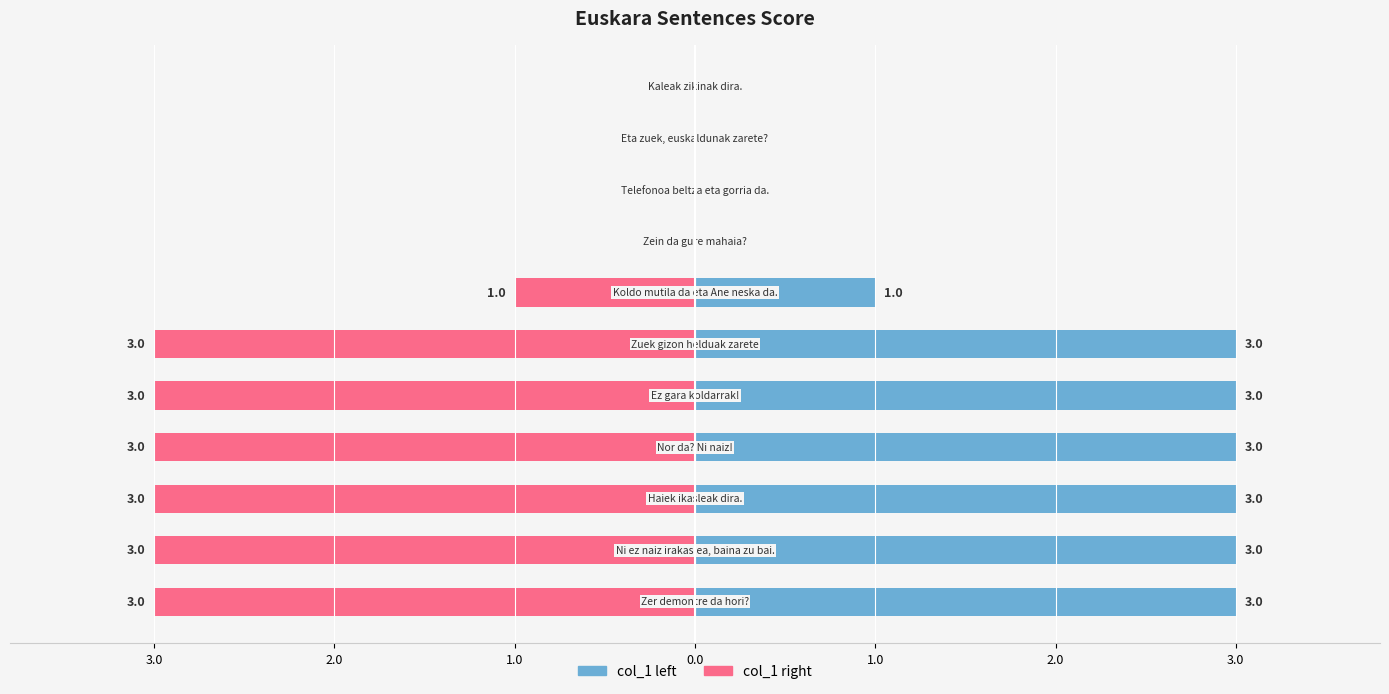

Which series has the largest range (max minus min)?

col_1 (left)